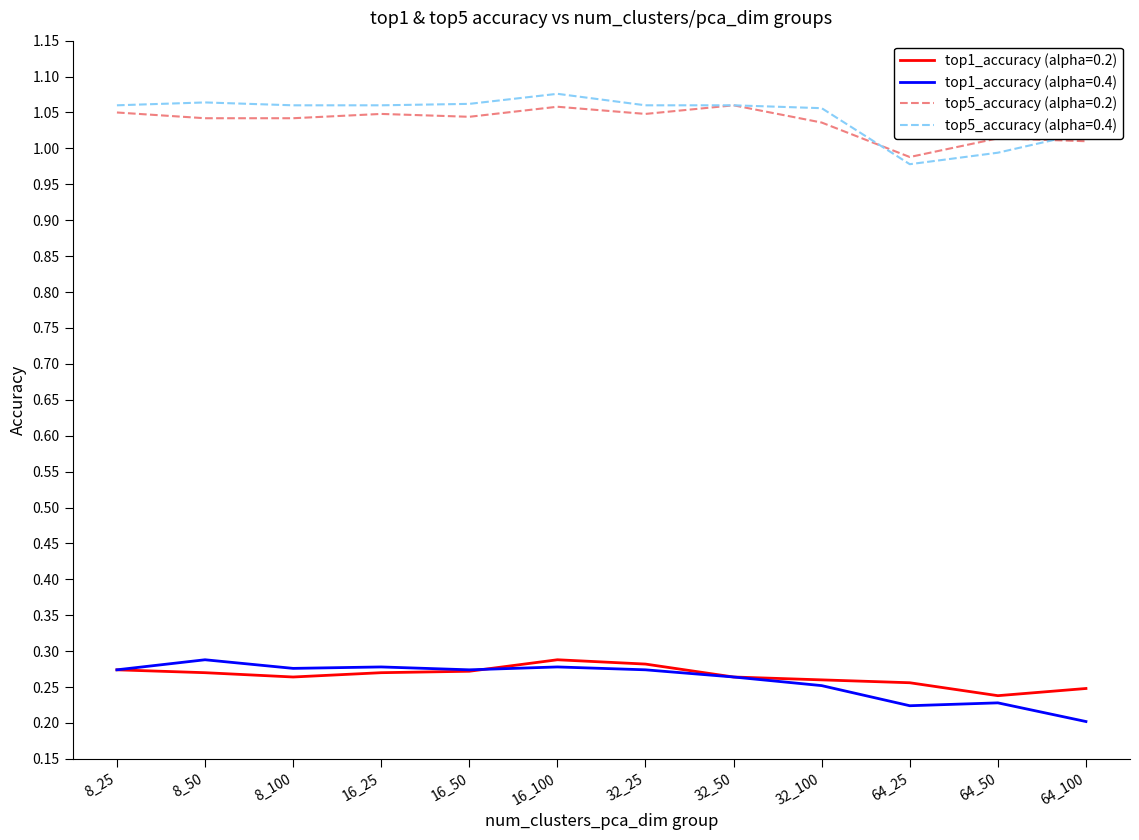

Where is top5_accuracy (alpha=0.4) nearest to the value 1?

64_50